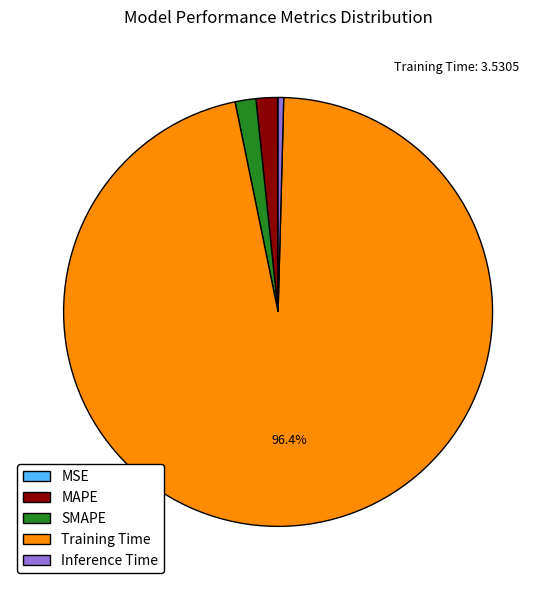

Combined, do MAPE and Inference Time account for over 50%?

No